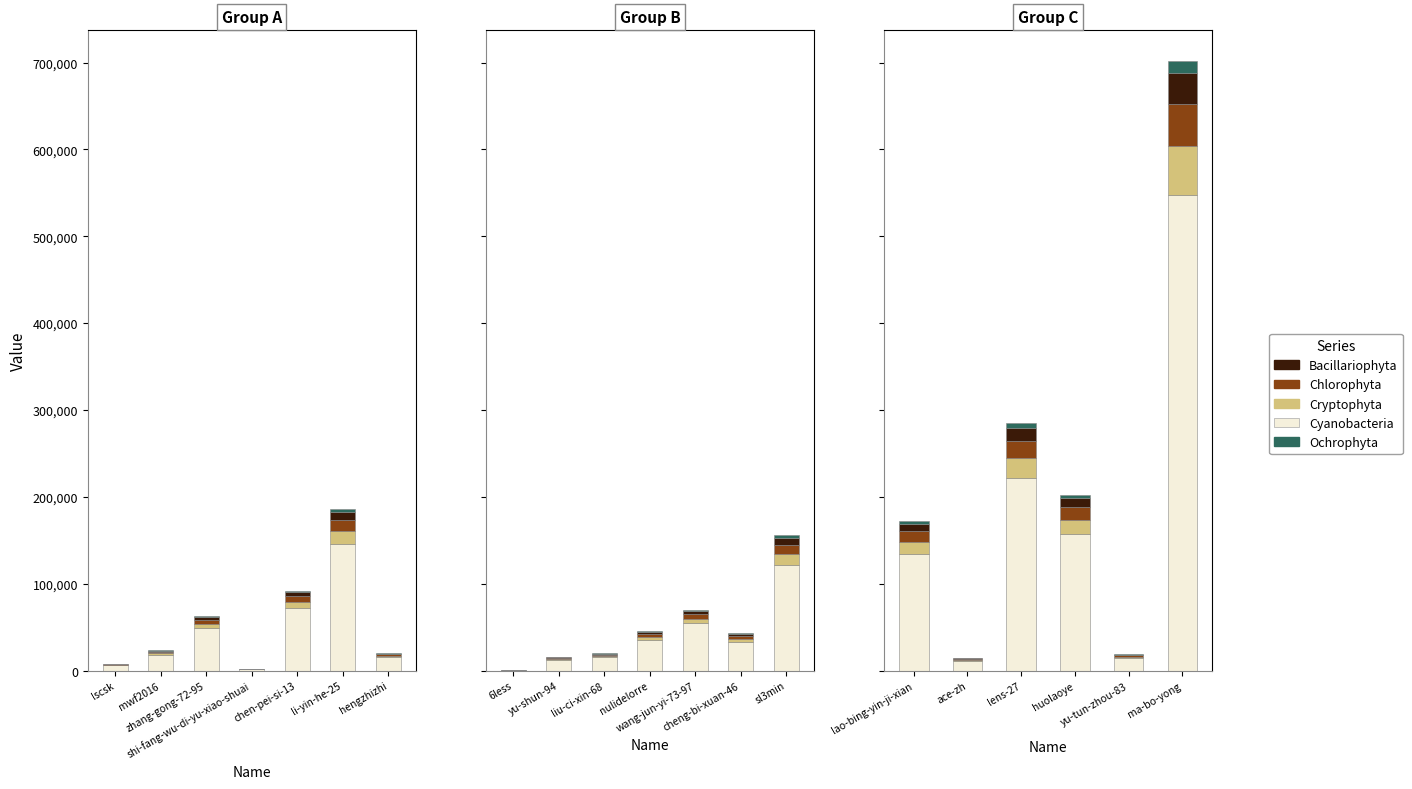

Which has a higher value, lens-27 or ma-bo-yong?

ma-bo-yong